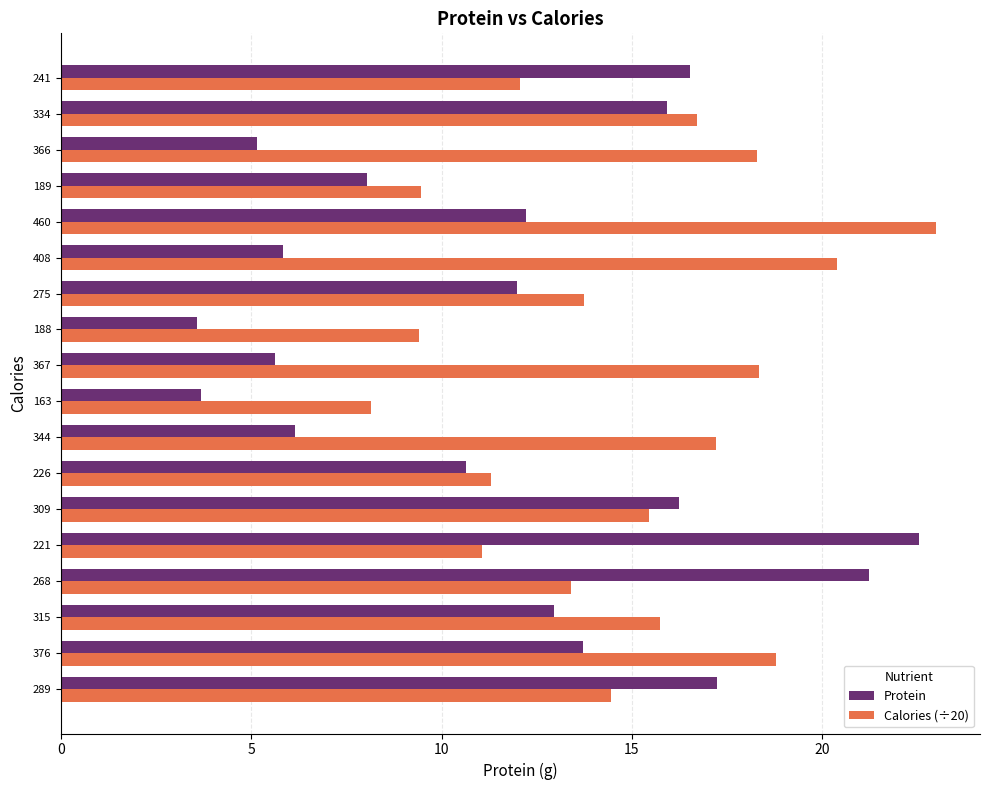

List the series in order of their peak value, highest first.

Calories (÷20), Protein